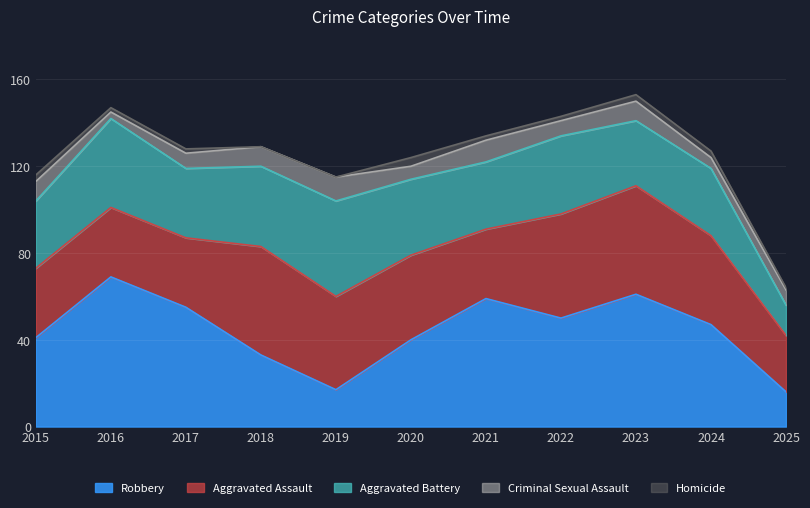

What is the maximum value shown in the chart?

69